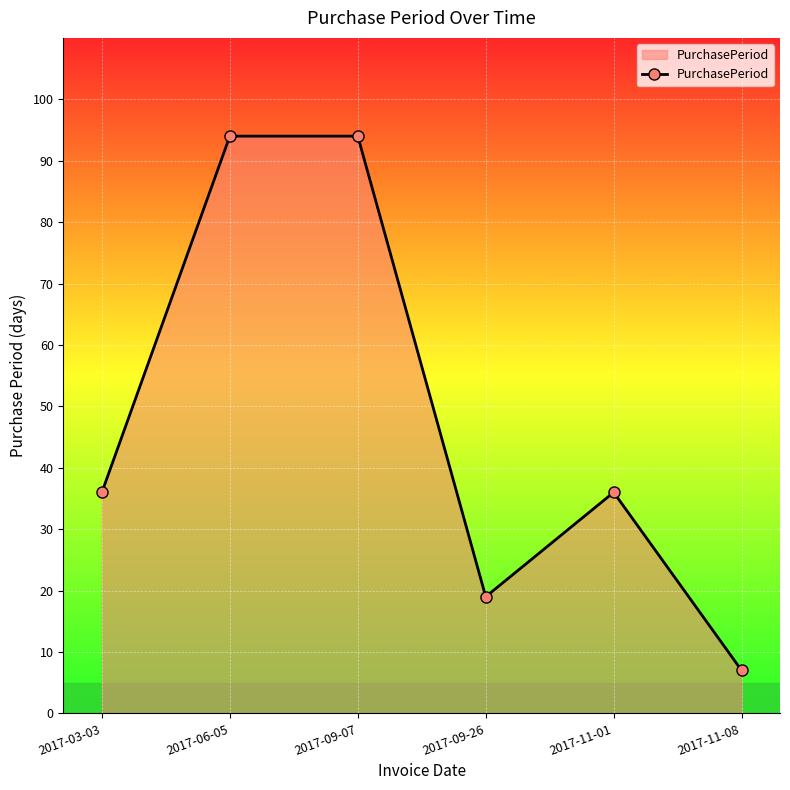

What is the maximum value shown in the chart?

94